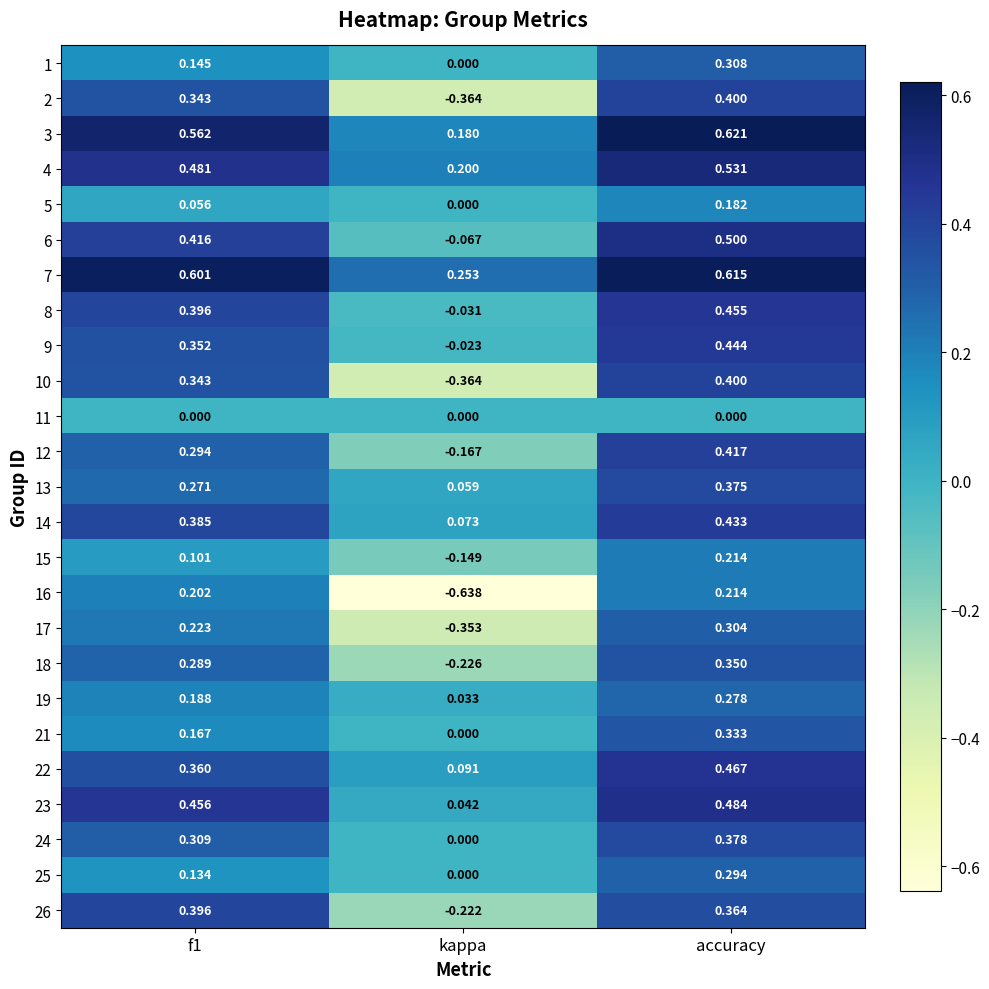

At which label is 12 closest to 0?

kappa